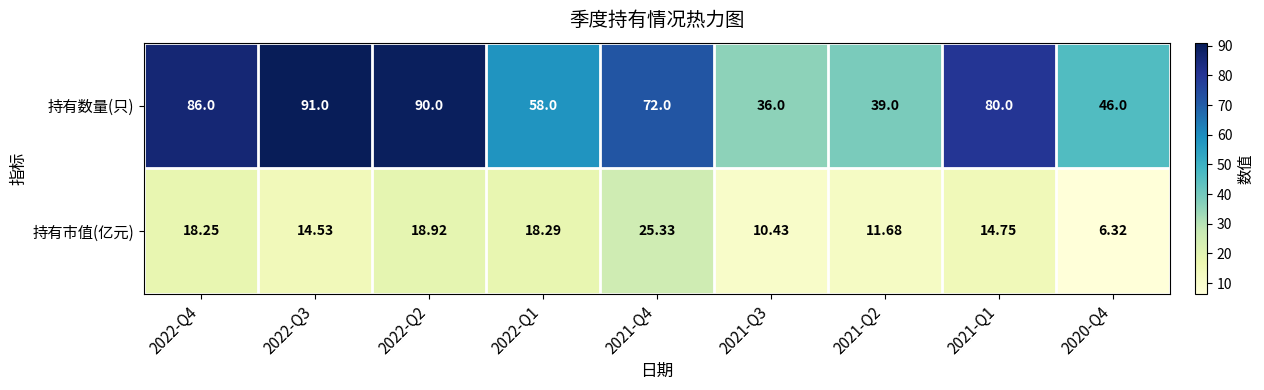

Rank the series at 2021-Q1 from lowest to highest value.

持有市值(亿元), 持有数量(只)